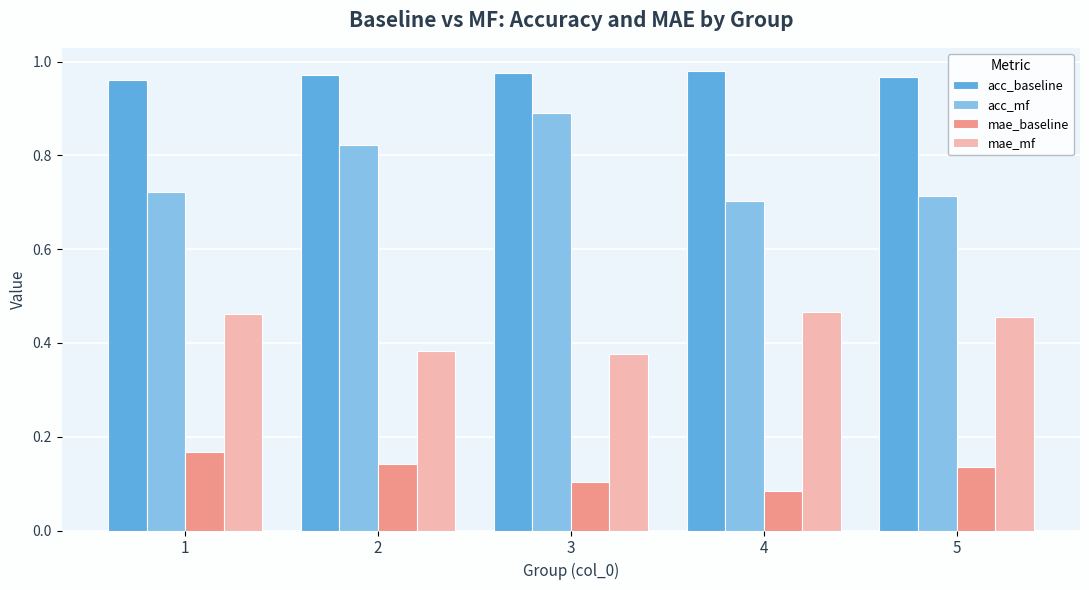

Is it true that acc_mf equals 1.1 at 2?

False